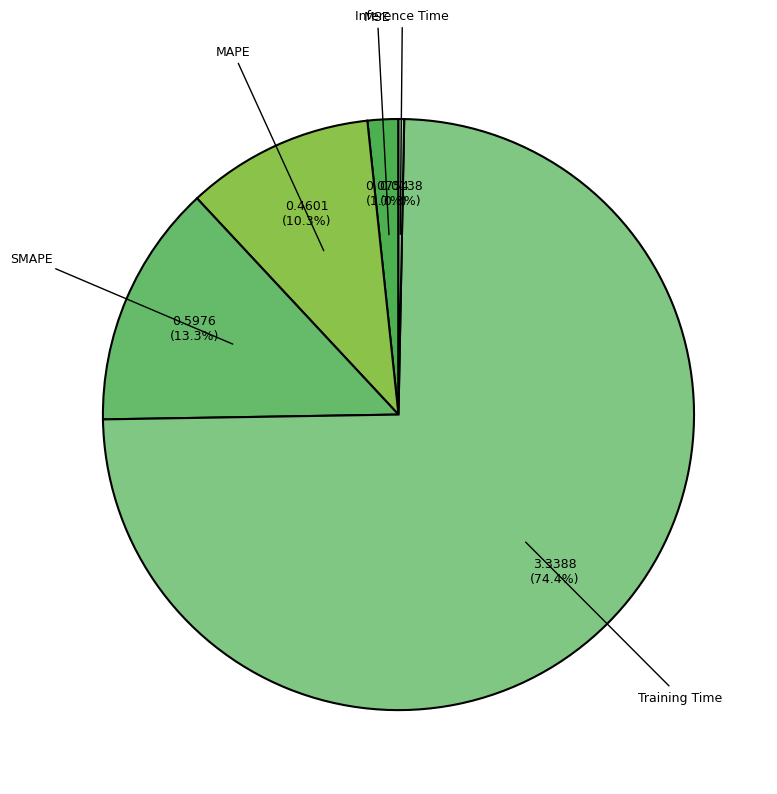

The Inference Time slice represents 0% of the pie. True or false?

True